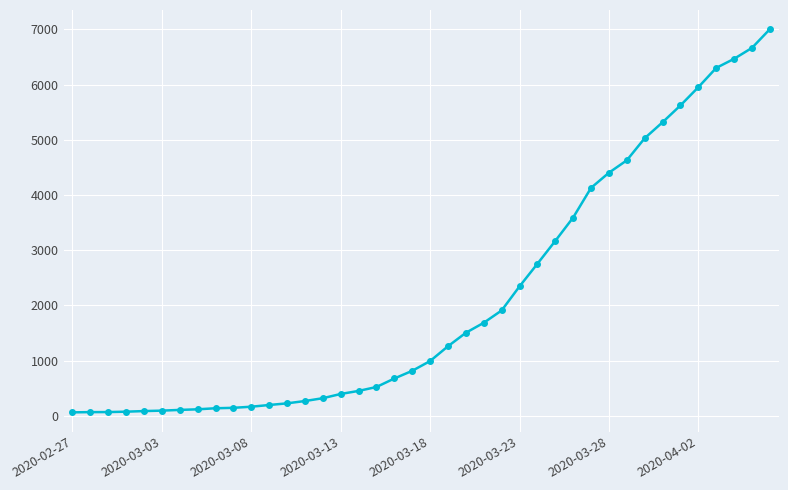

What is the sum of all values?

85740